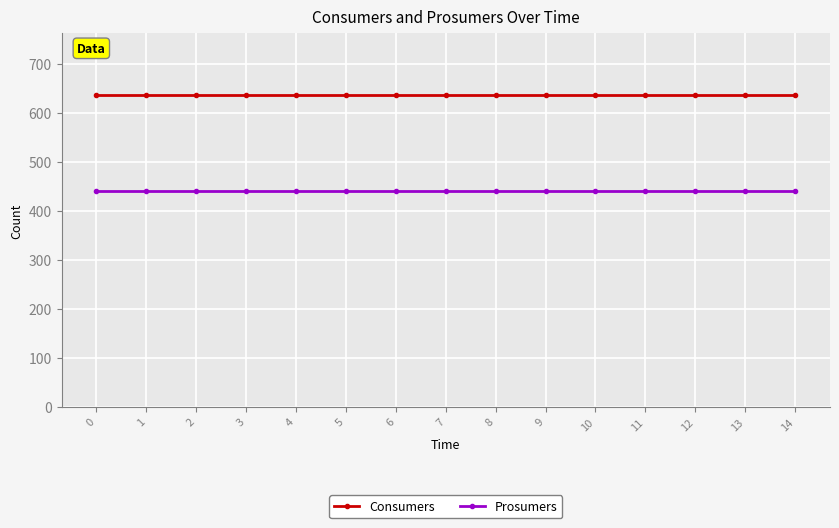

Which series has the largest total across all categories?

Consumers